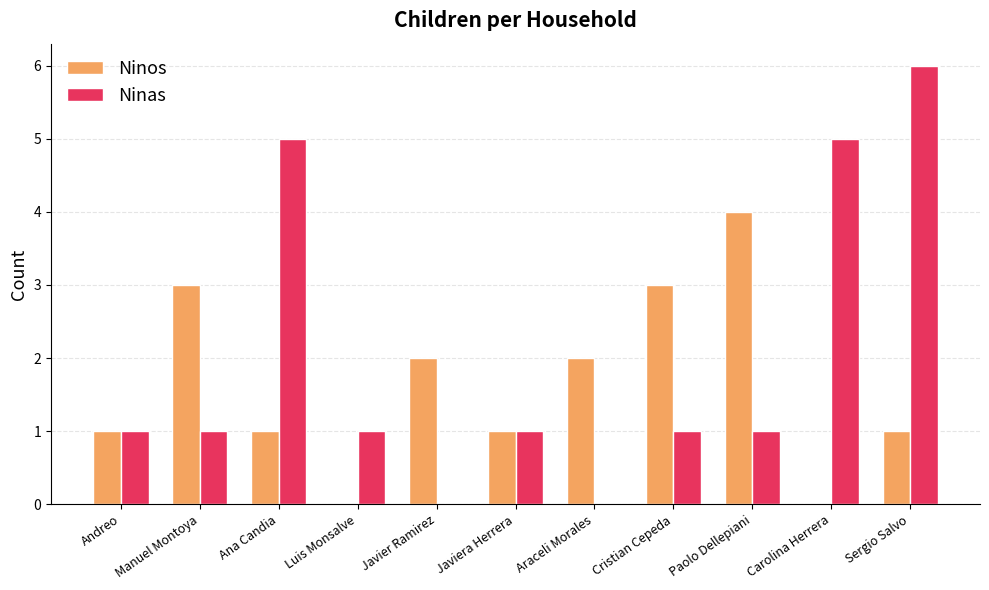

Which label corresponds to the largest value in the chart?

Sergio Salvo